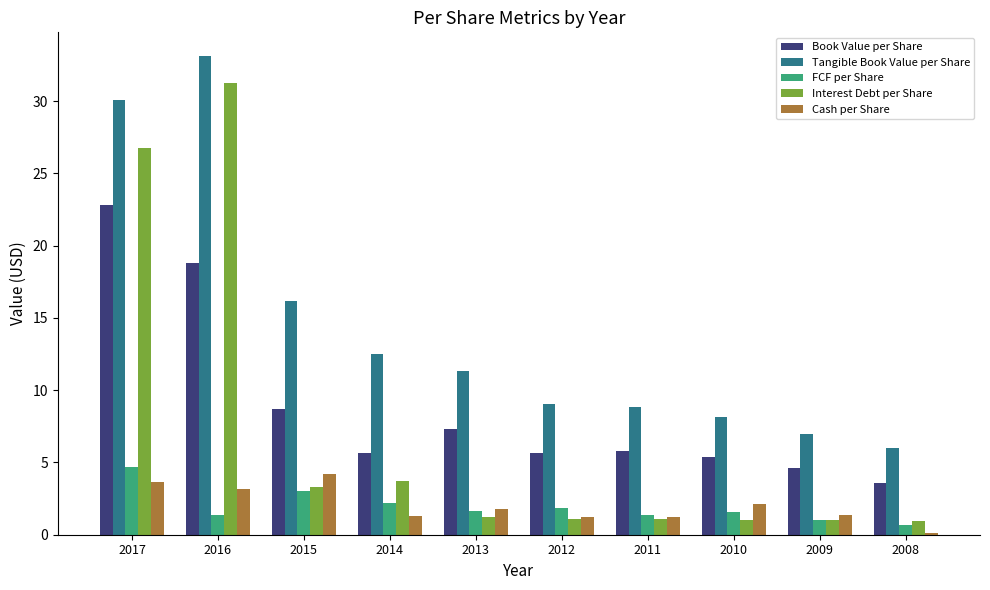

How many values in the Book Value per Share series are below 5?

2